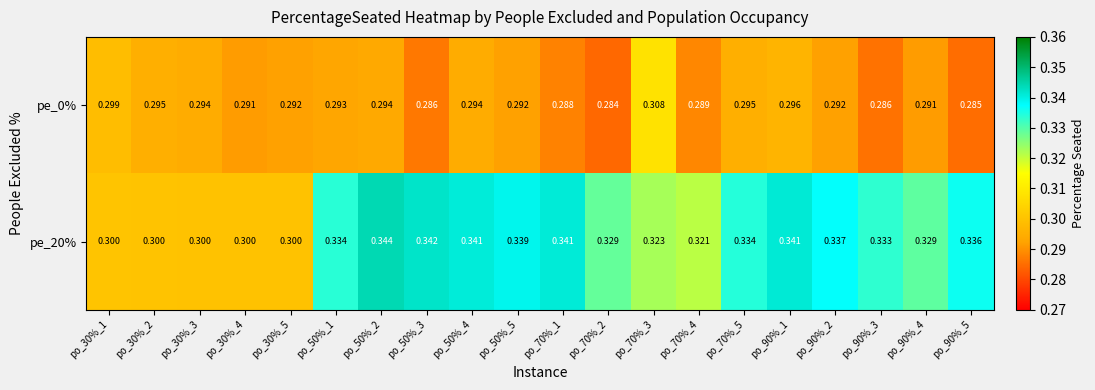

Is the value of pe_0% at po_70%_3 greater than the value of pe_20% at po_70%_1?

No